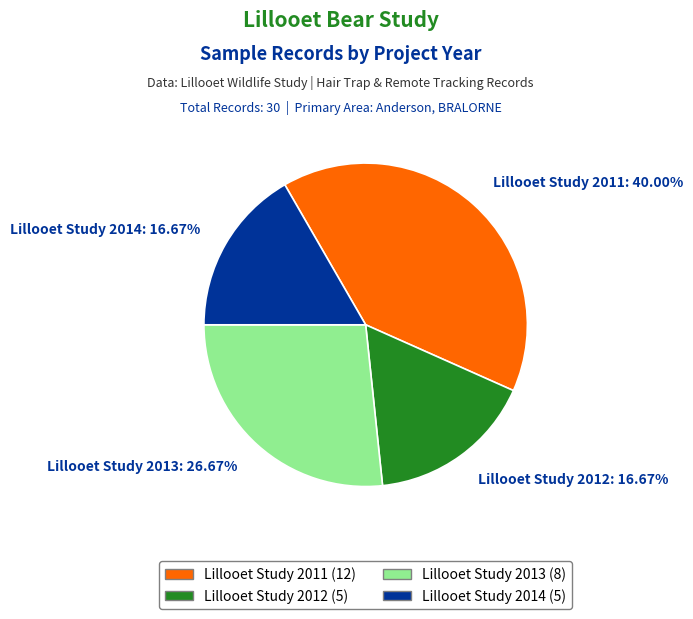

Combined, do Lillooet Study 2012 and Lillooet Study 2013 account for over 50%?

No